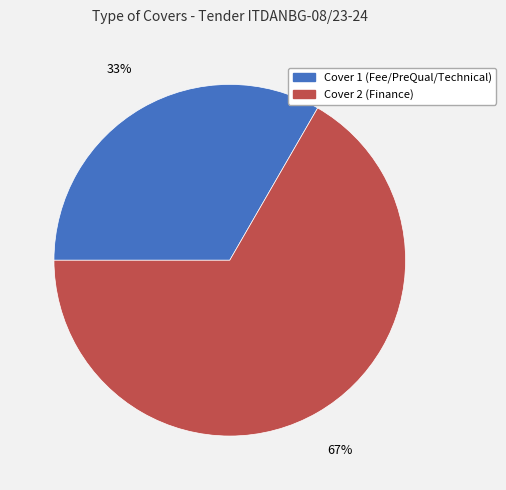

Is the sum of Cover 2 and Cover 1 greater than half?

Yes